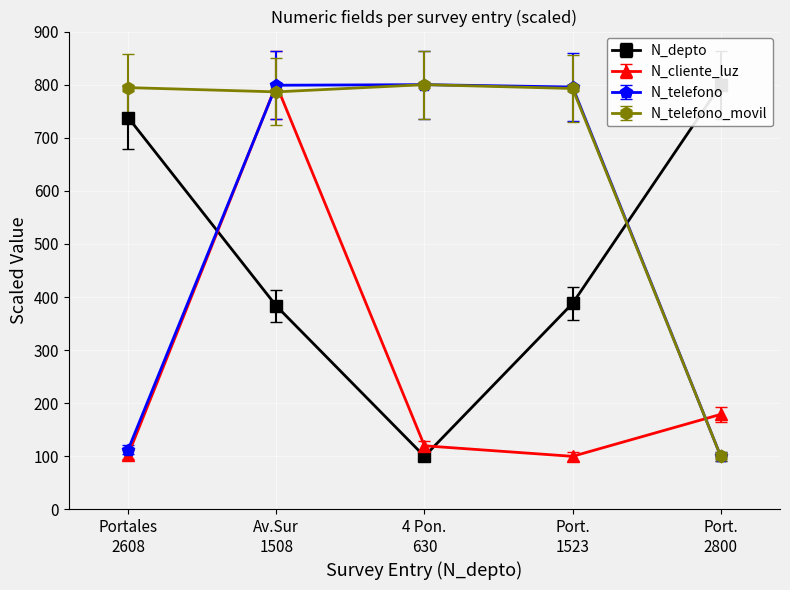

What is the difference between the maximum and minimum values in the N_telefono series?

700.0